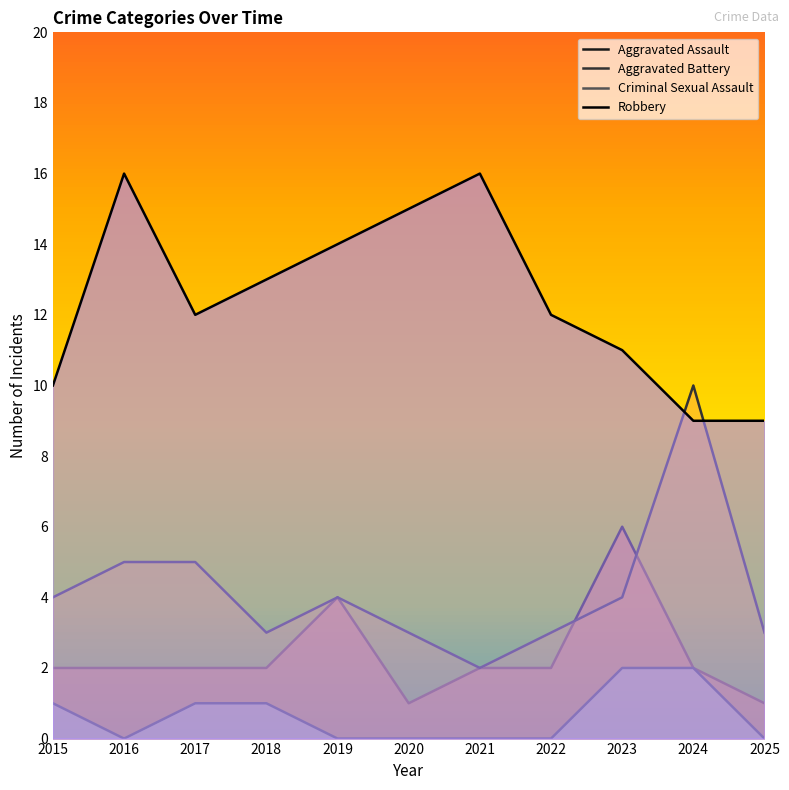

List the series in order of their peak value, highest first.

Robbery, Aggravated Battery, Aggravated Assault, Criminal Sexual Assault